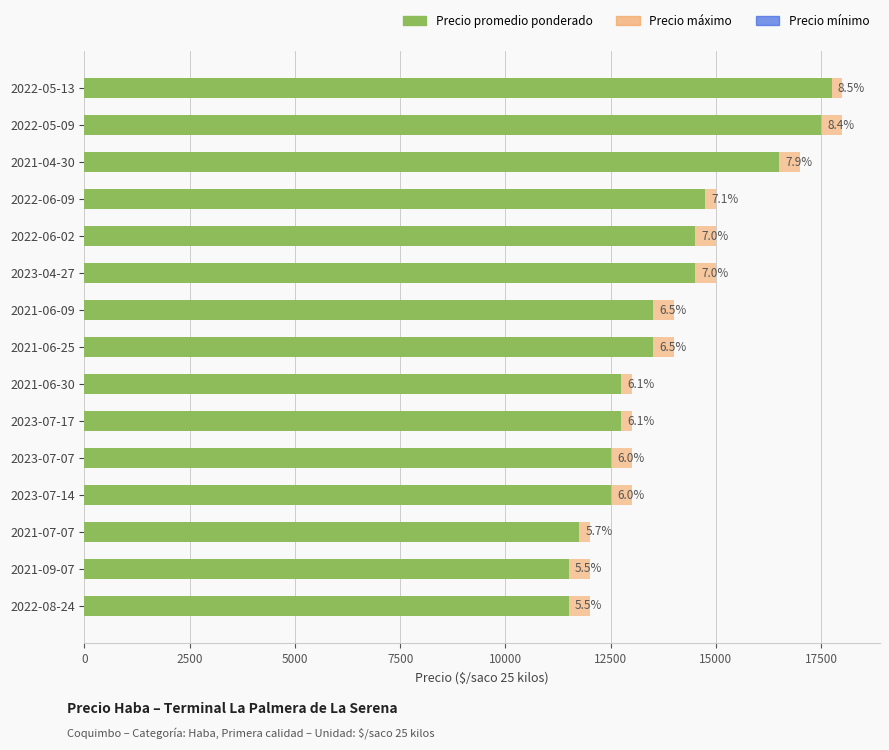

What is the average value of the Precio mínimo series?

13433